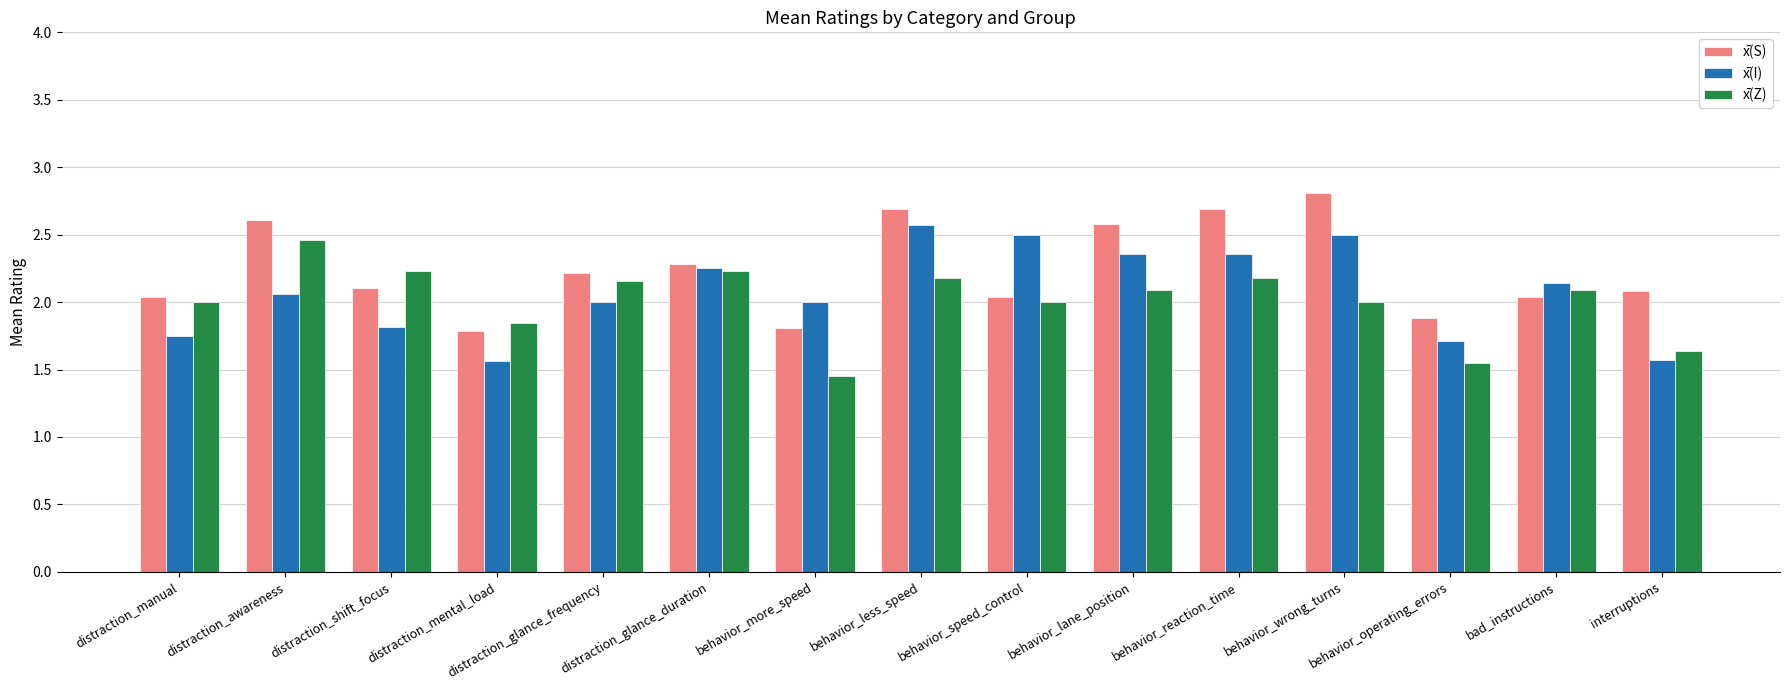

How many distinct data groups are displayed?

3